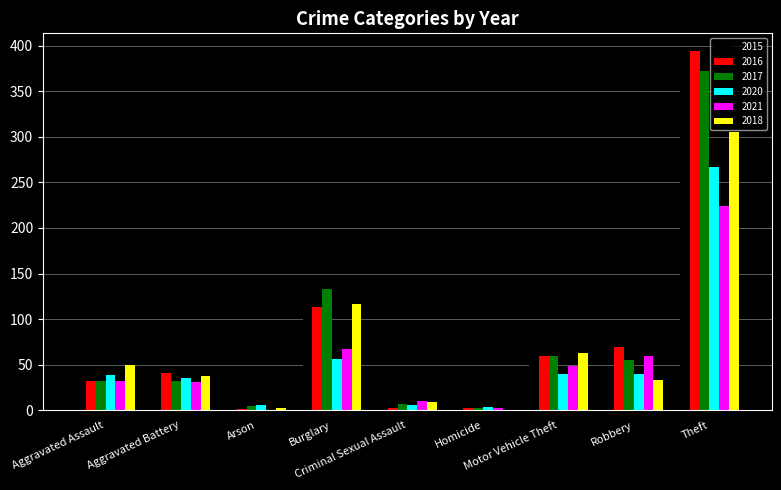

Does the chart contain stacked bars?

No